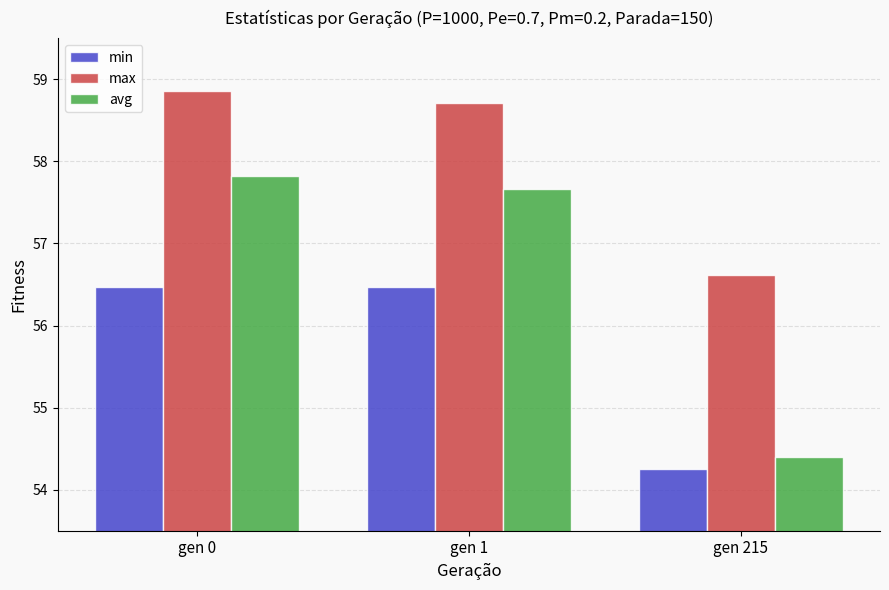

Which series has the widest spread of values?

avg